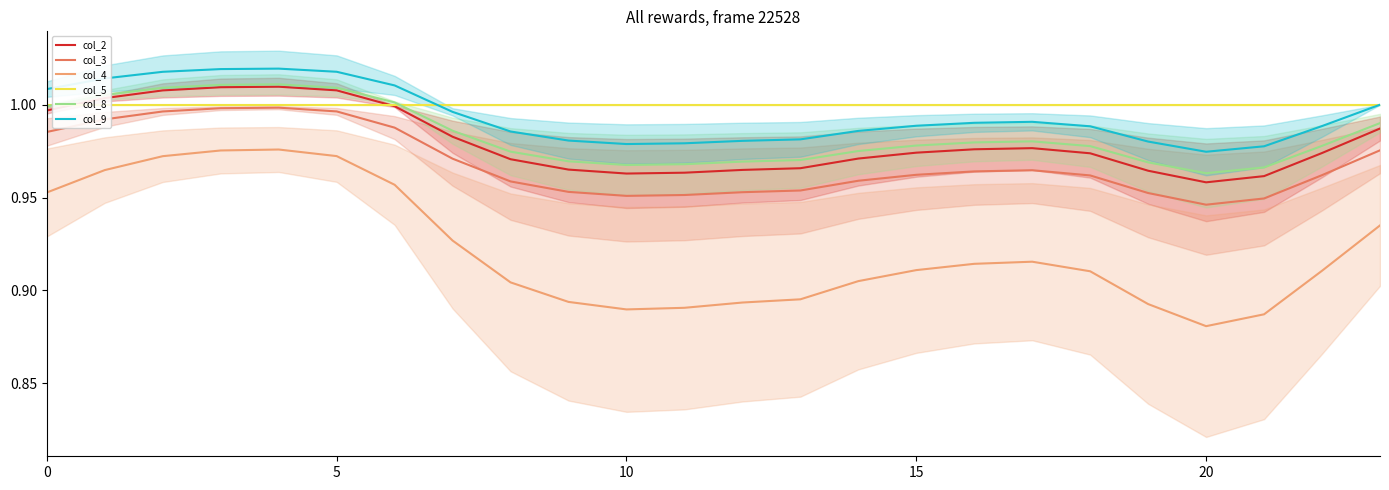

What is the label of the 14th point from the right?

10